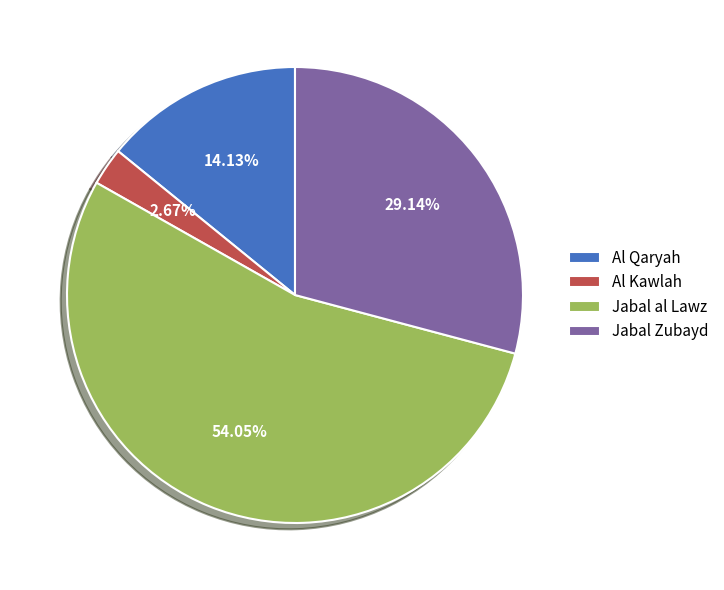

To the nearest percent, what is the difference between the largest and smallest slice percentages?

51%